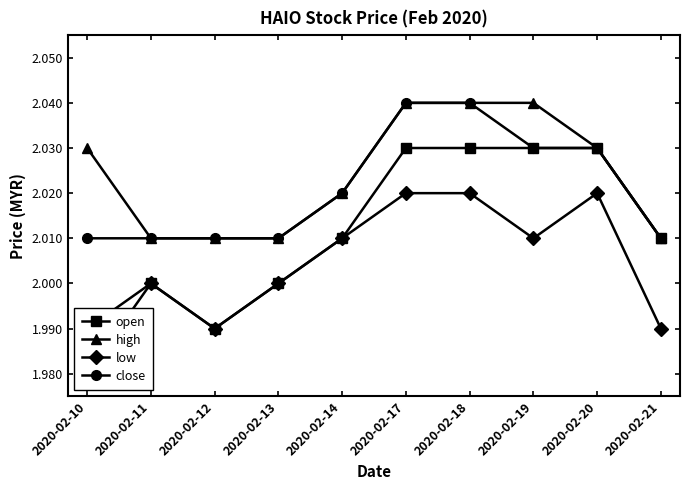

Rank the series at 2020-02-21 from lowest to highest value.

low, open, high, close